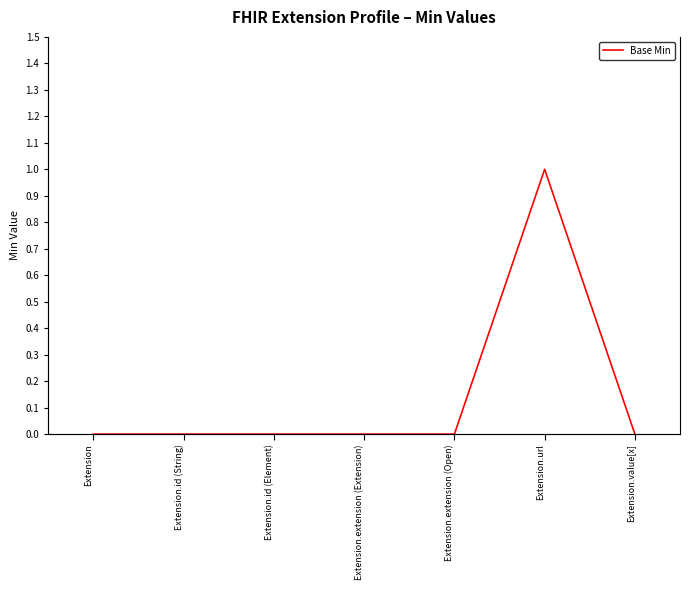

Between Extension.id (Element) and Extension.id (String), which is larger?

Extension.id (Element)